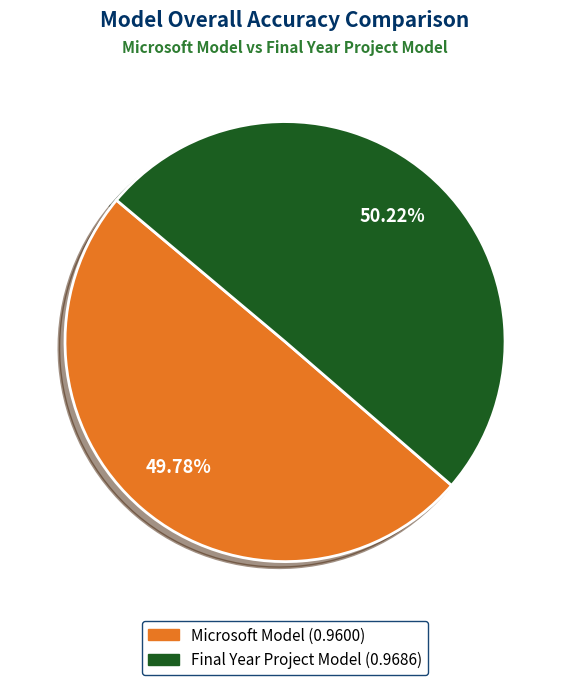

True or false: Final Year Project Model accounts for 50% of the total.

True